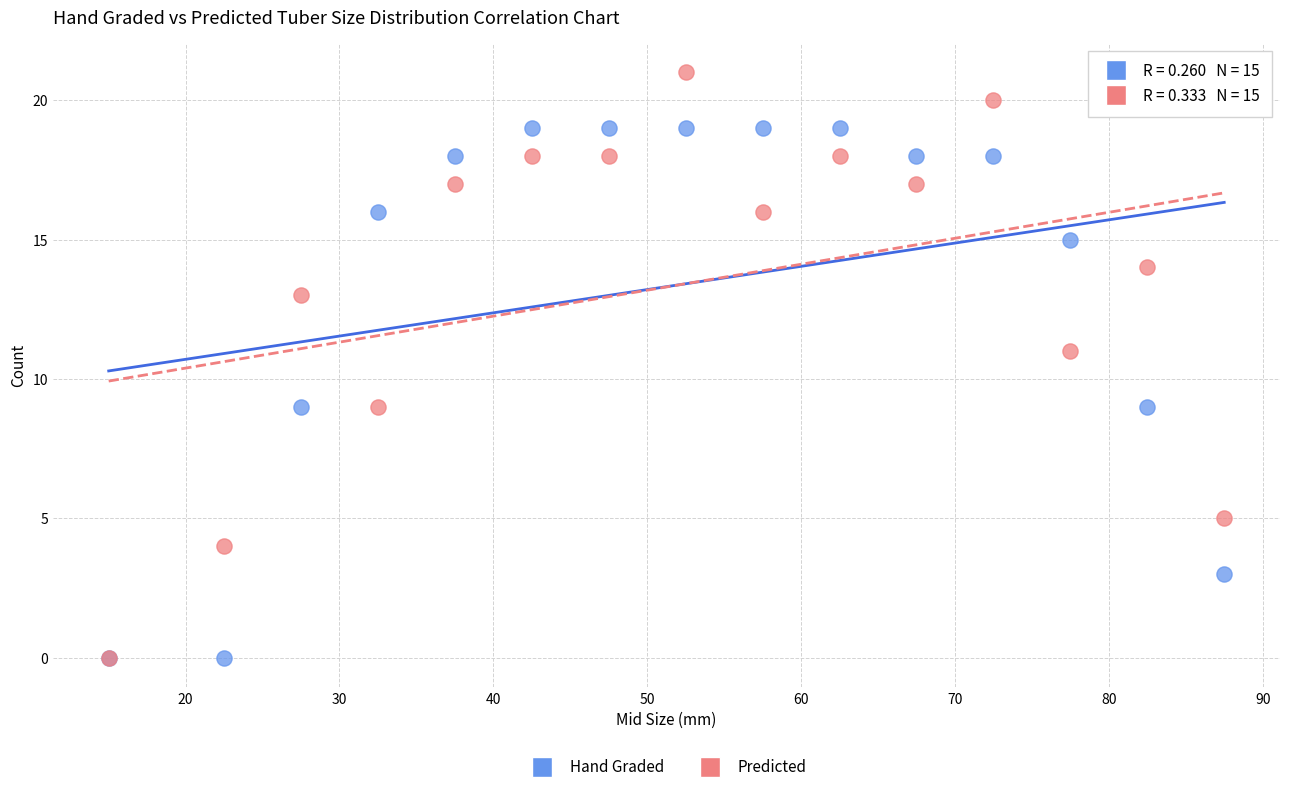

Which series has the widest spread of Y values?

Predicted